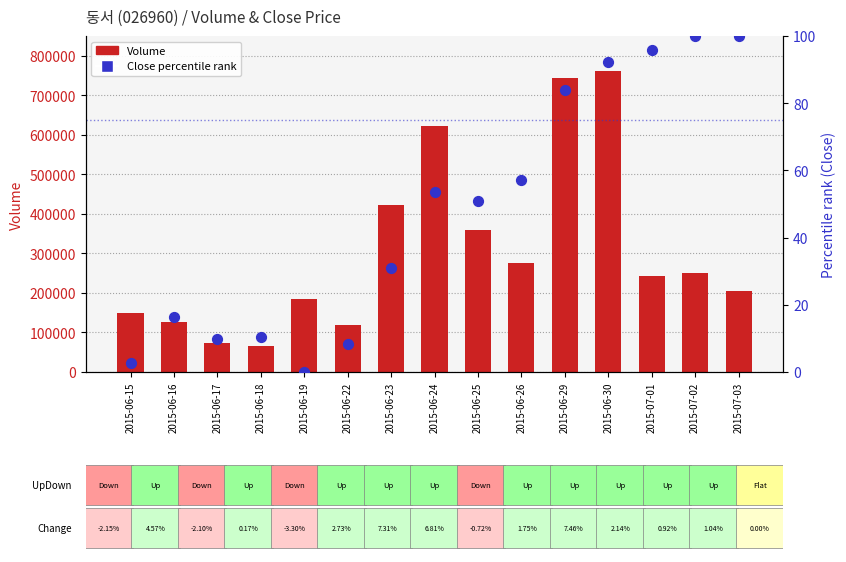

Which series contains the highest Y value?

Volume